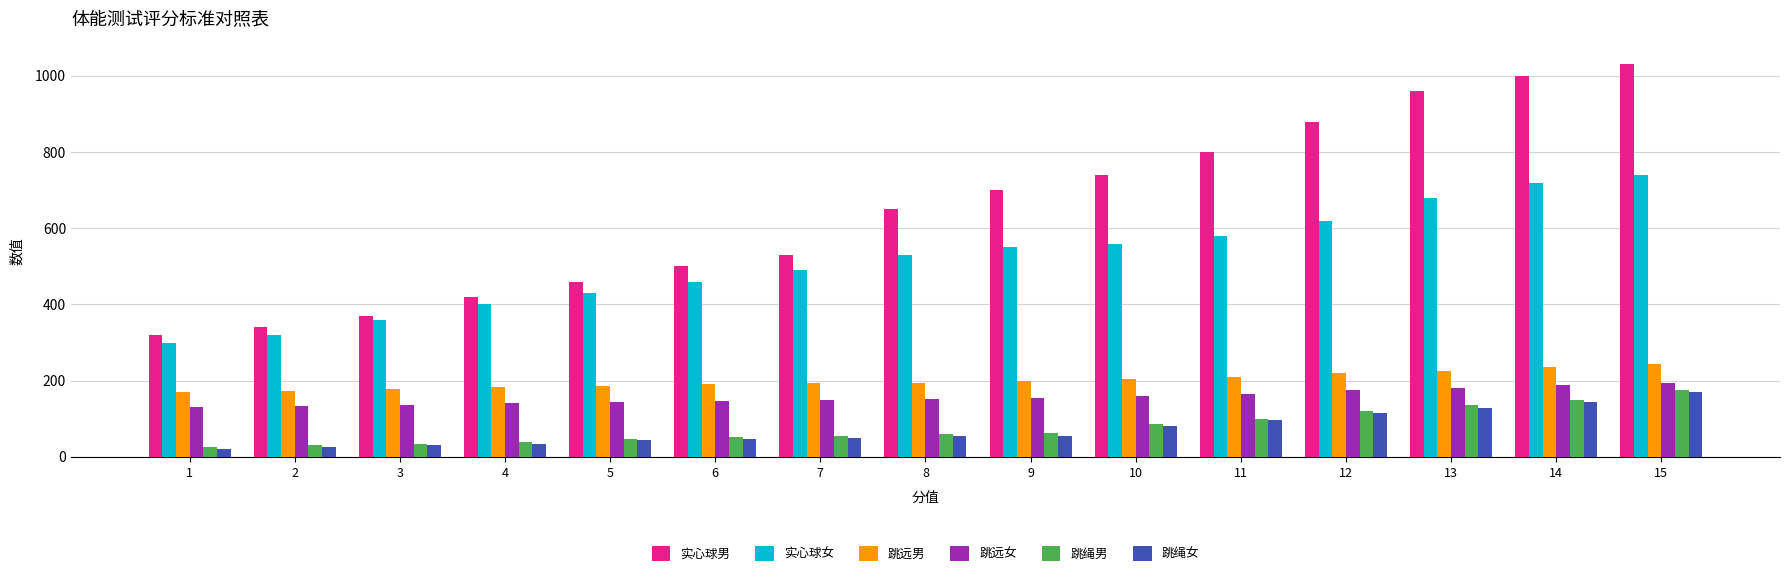

How many groups of bars are there?

15